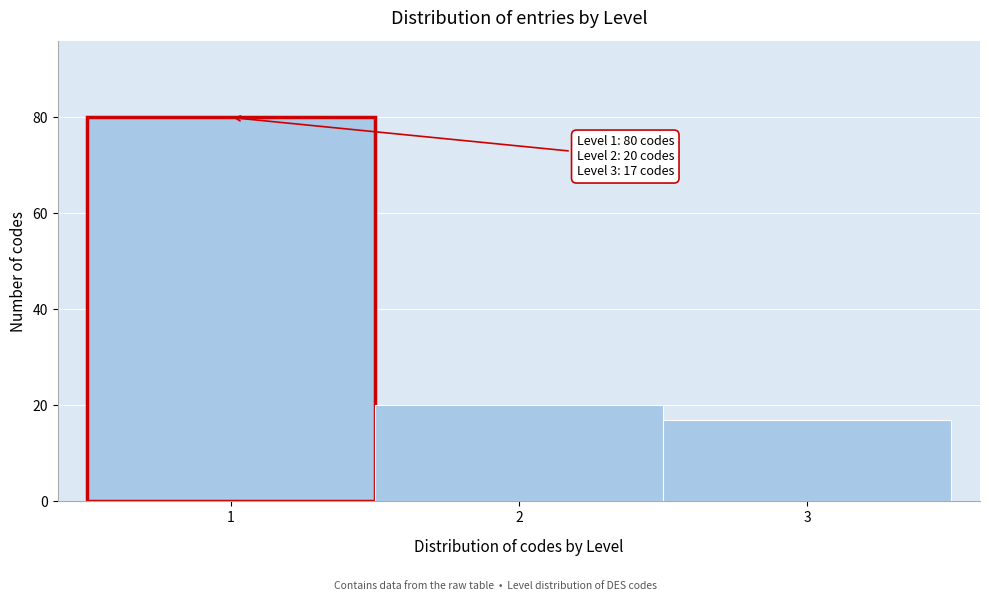

Which range on the x-axis has the tallest bar?

0.5 to 1.5